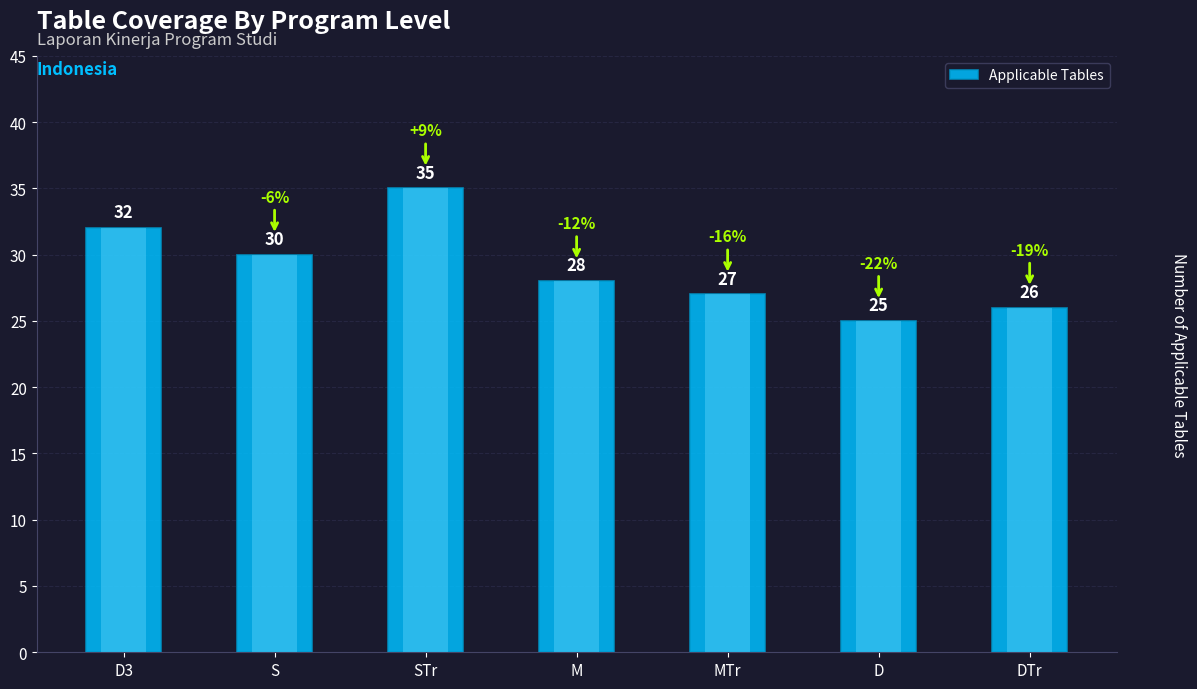

True or false: the data shows 30 at S.

True